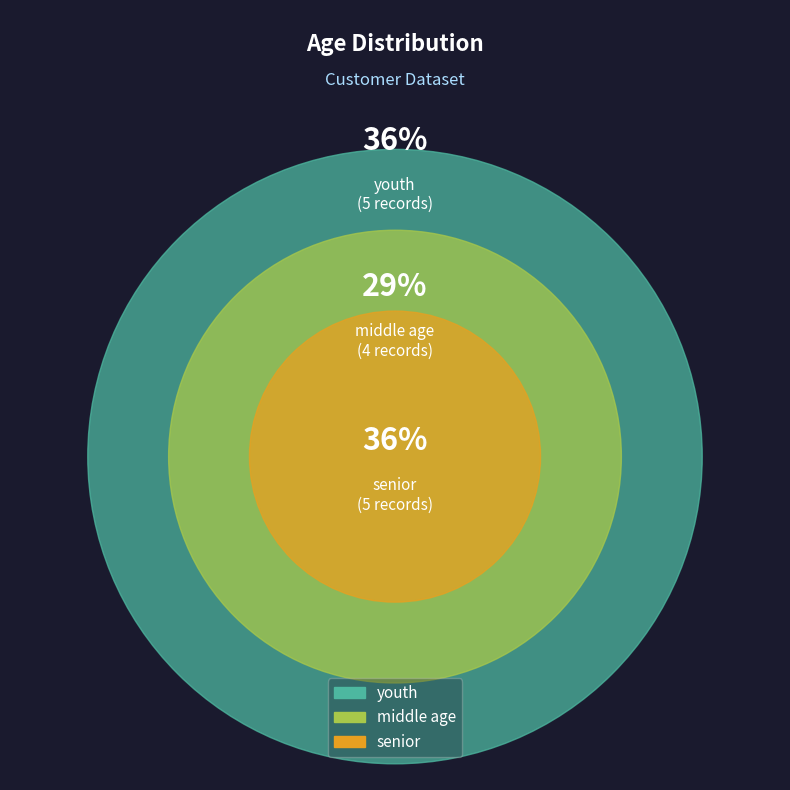

What is the change in value from middle age to senior?

+1